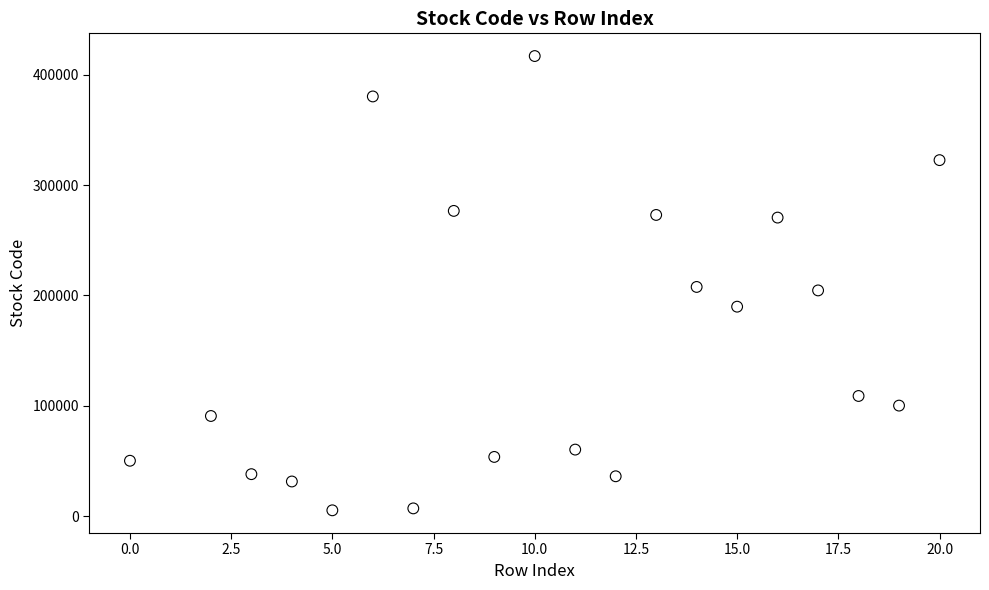

What is the range of X values (max minus min)?

20